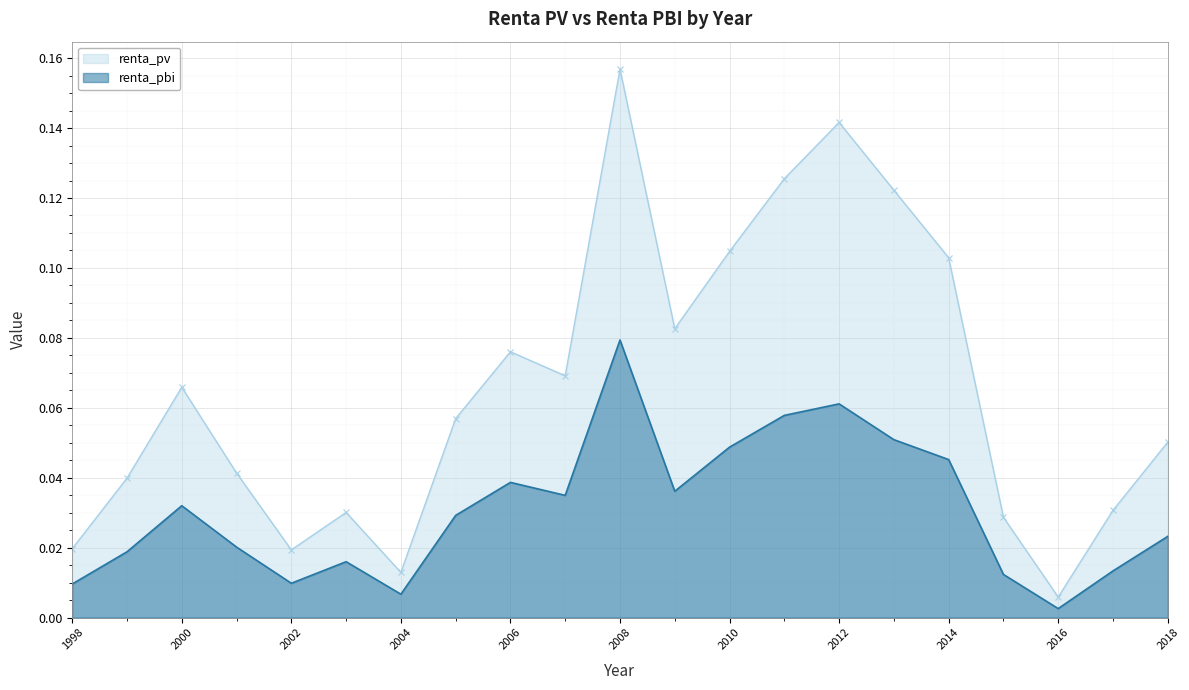

What is the total value across all series at 2007?

0.1